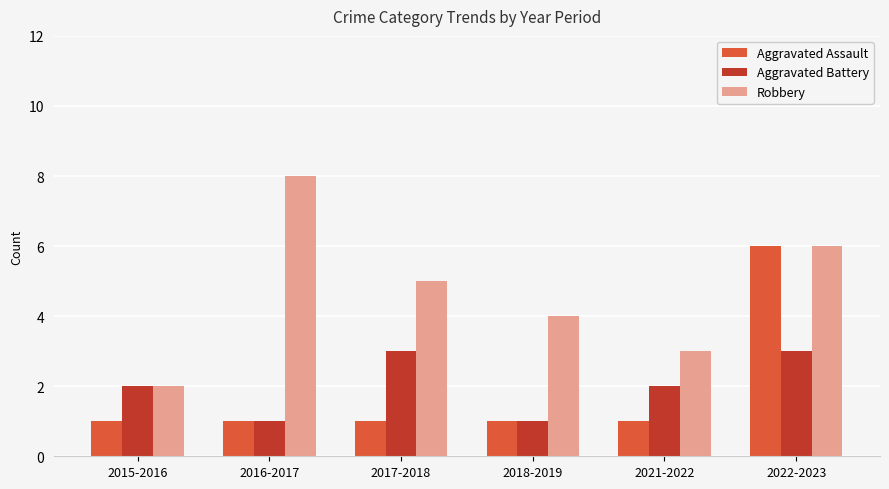

Between 2015-2016 and 2022-2023, which series saw the biggest shift?

Aggravated Assault